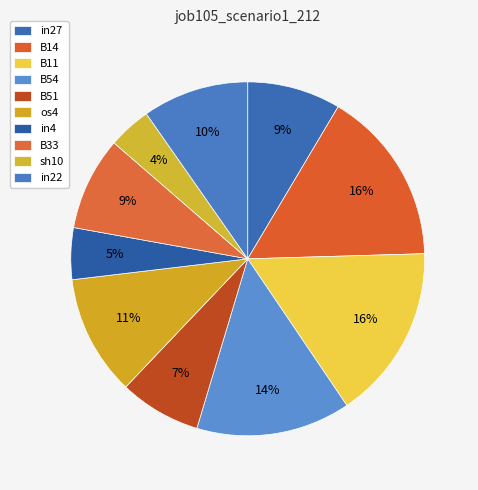

To the nearest percent, what portion does in22 represent?

10%